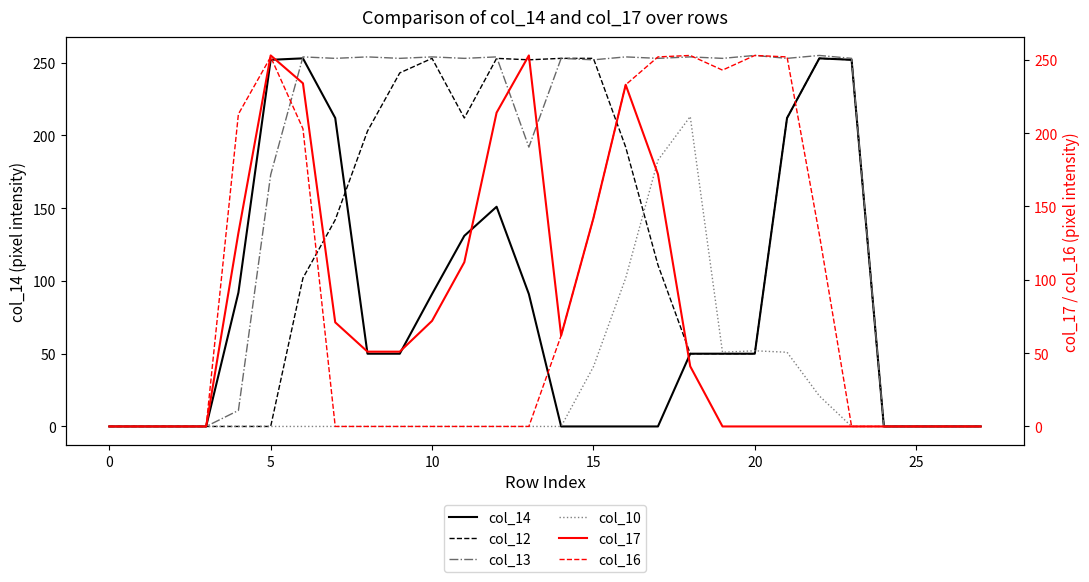

What is the average value of the col_12 series?

119